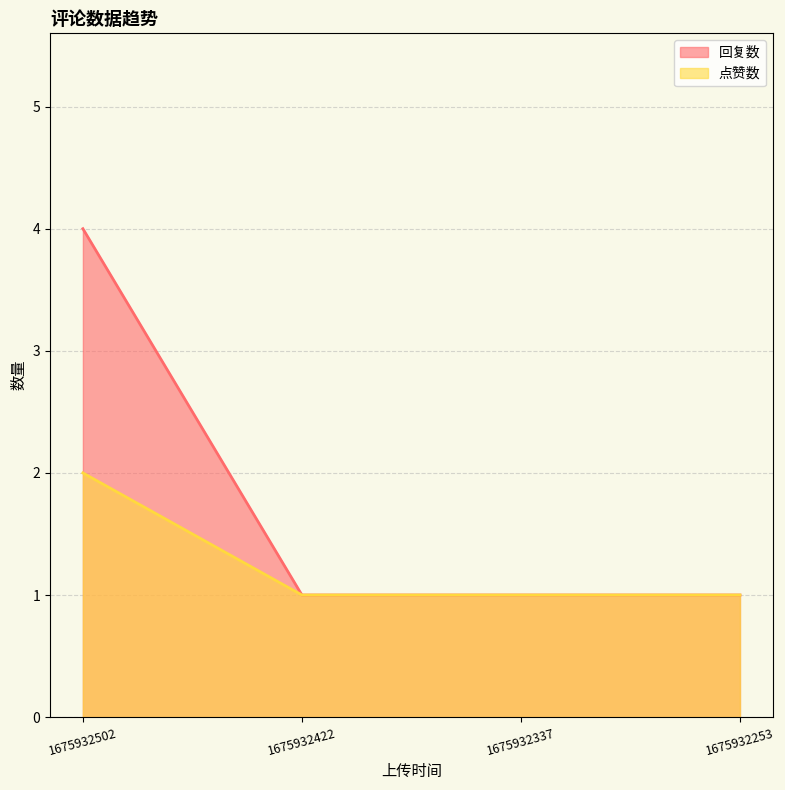

How many lines are shown in the chart?

2